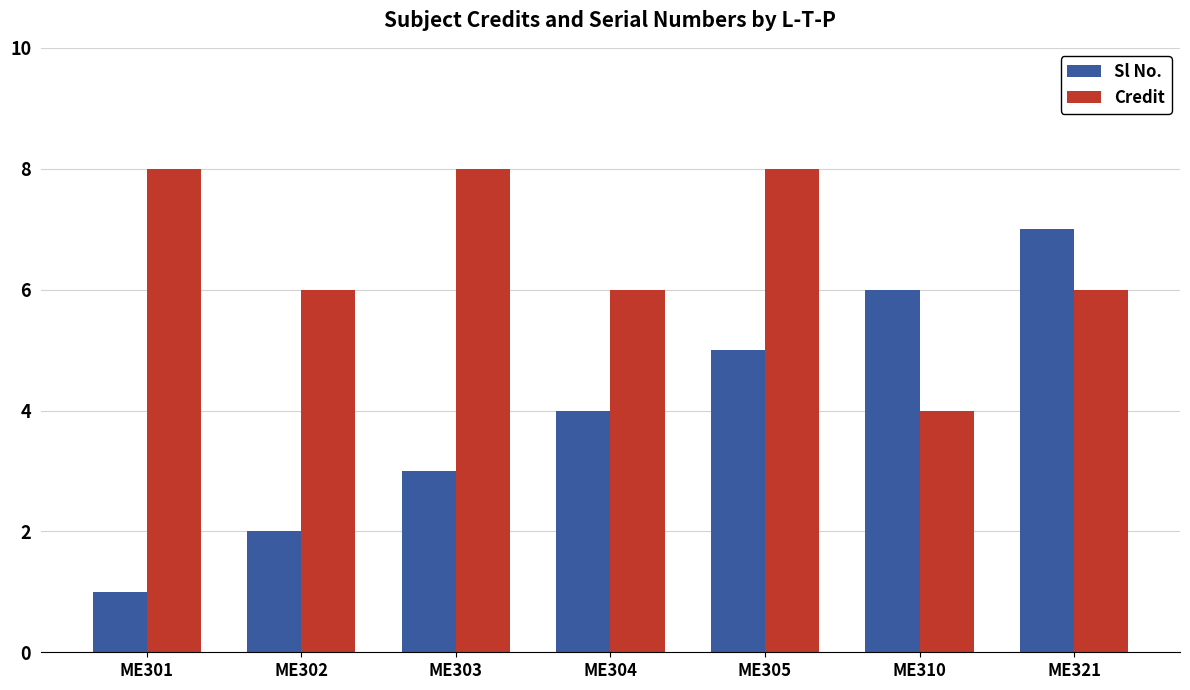

Does the chart contain stacked bars?

No